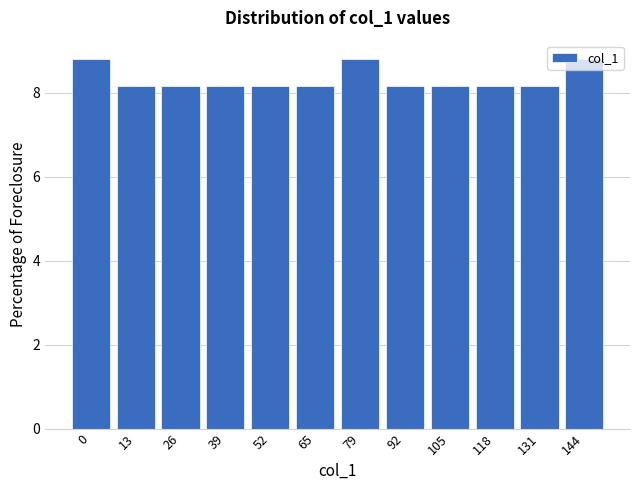

What is the value of the 12th bar from the left?

8.8